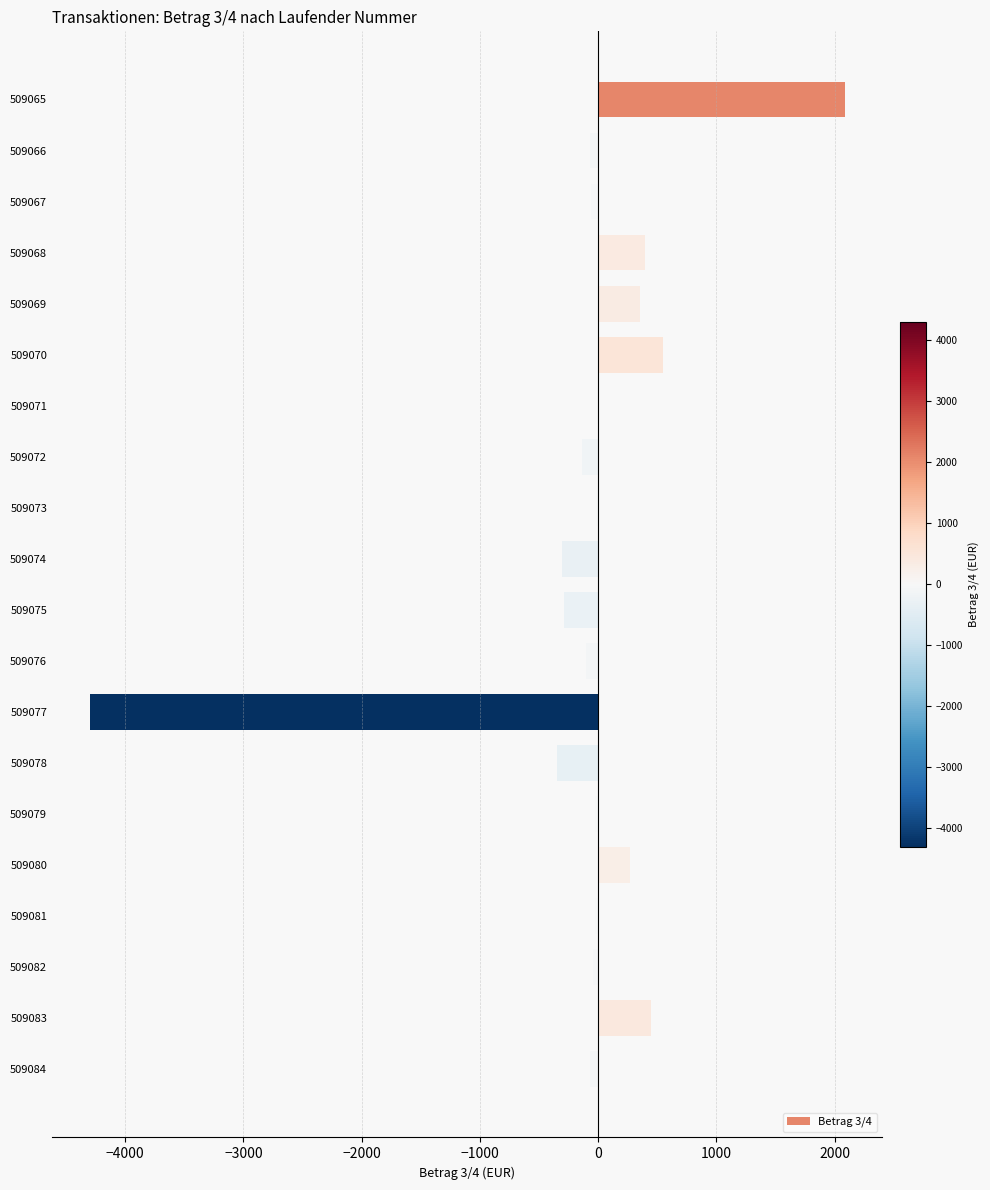

Are the bars horizontal?

Yes